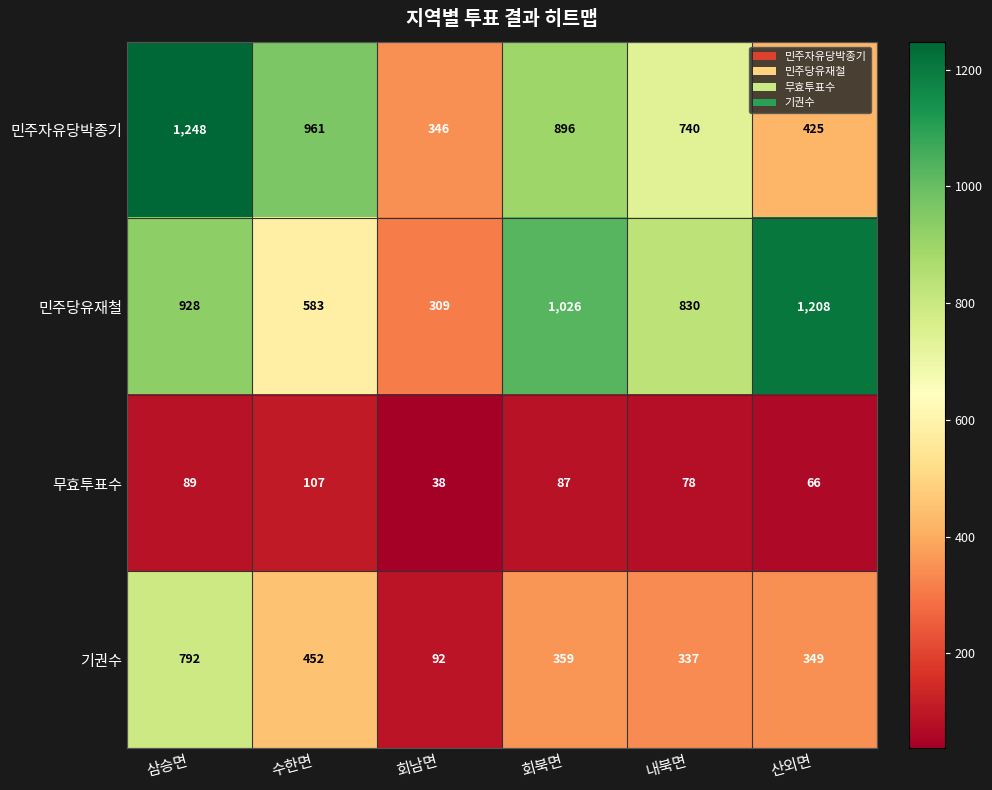

True or false: 민주당유재철 has a value of 307 at 수한면.

False